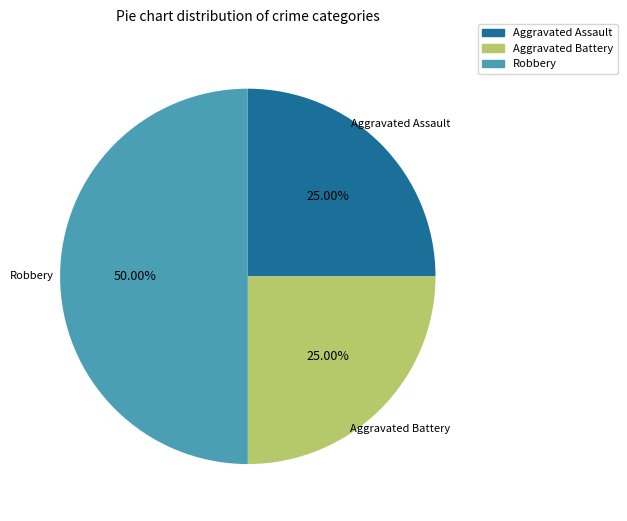

Approximately how many times larger is the value at Aggravated Battery compared to Robbery?

0.5